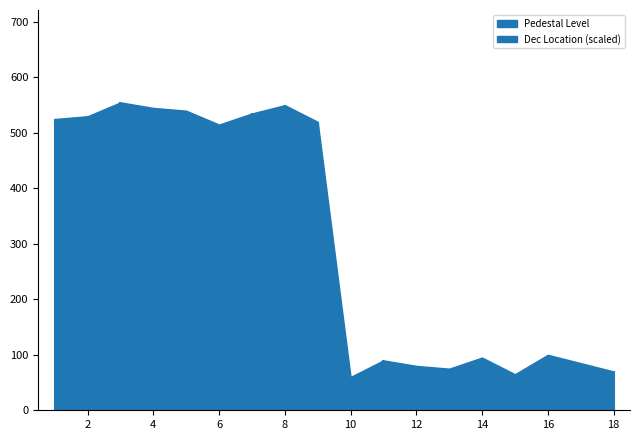

Count the number of categories in the chart.

18